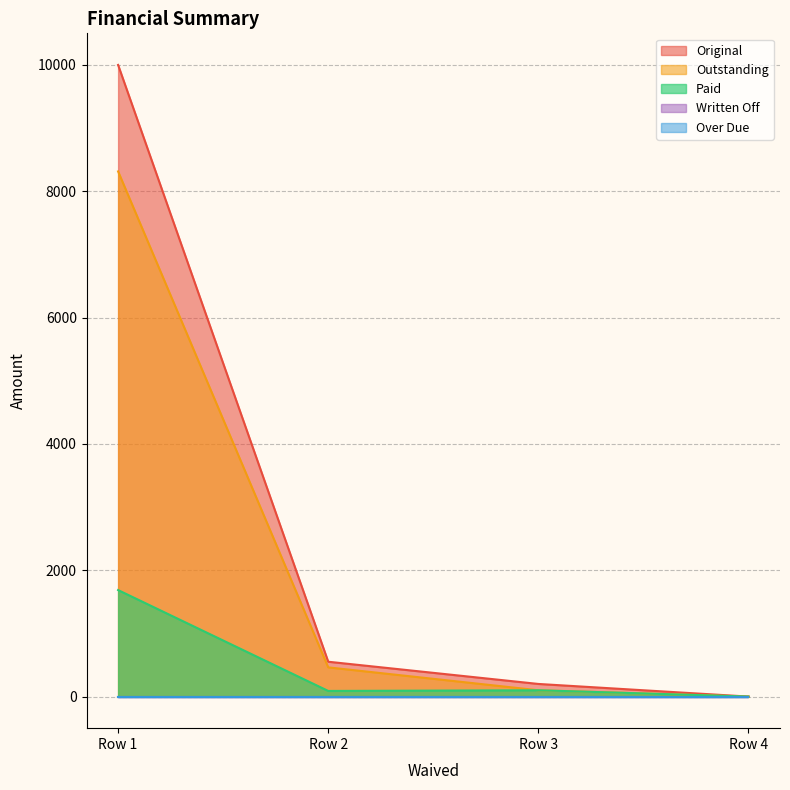

List the labels in order of Original value, largest first.

Row 1, Row 2, Row 3, Row 4